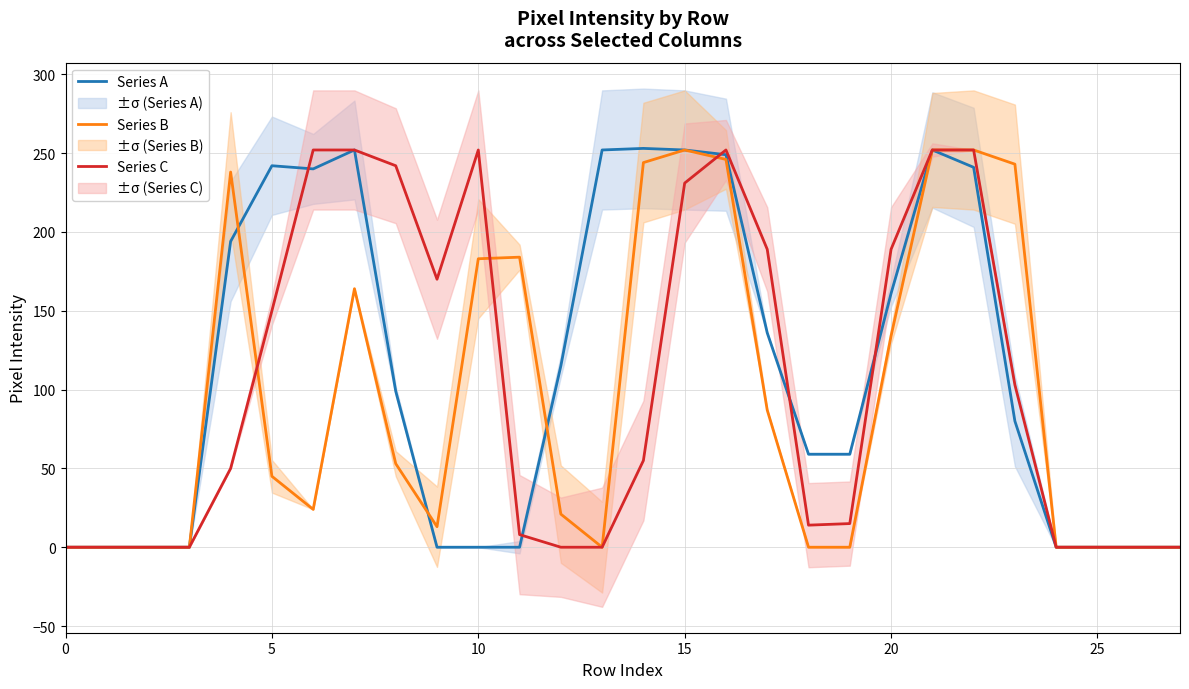

What is the highest value of the Series A series?

253